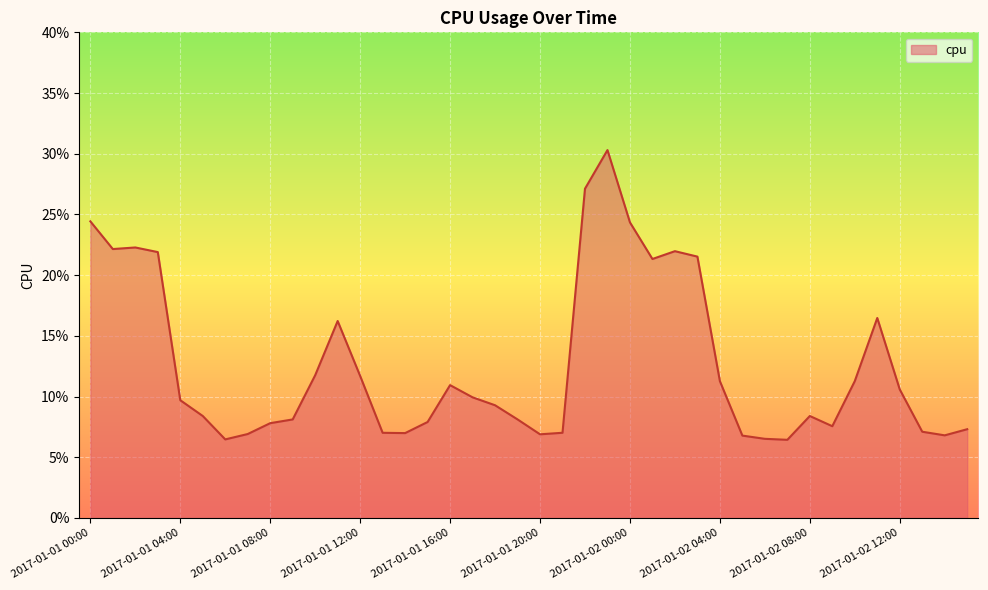

Which label corresponds to the smallest value in the chart?

2017-01-02 07:00